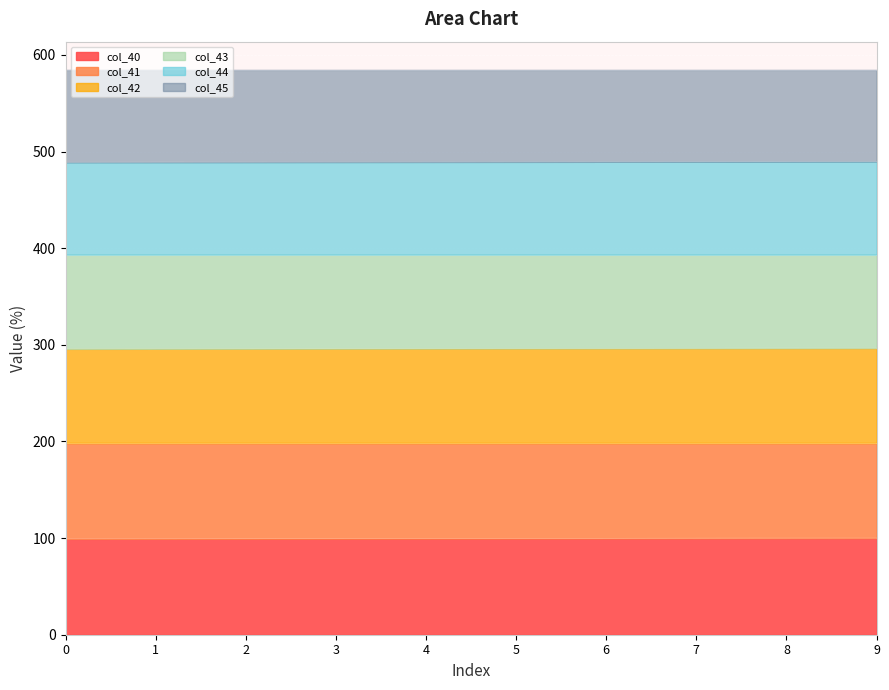

Which series has the largest range (max minus min)?

col_41